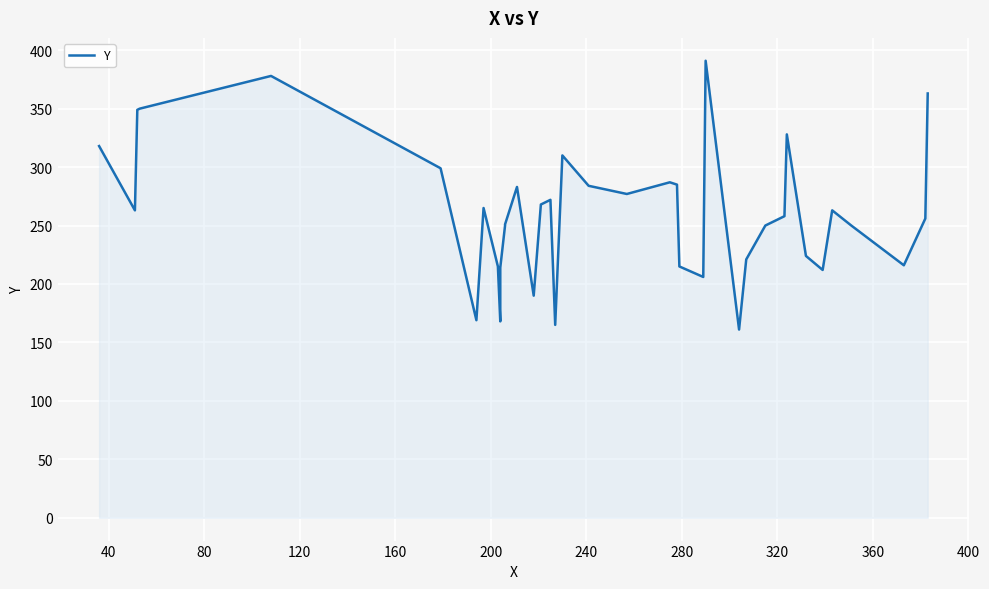

Reading left to right, what are all the values shown in this chart?

318	263	349	350	378	299	169	265	215	168	214	250	251	283	190	268	272	165	310	284	277	287	285	215	206	391	161	221	250	258	328	315	224	212	263	250	216	256	363